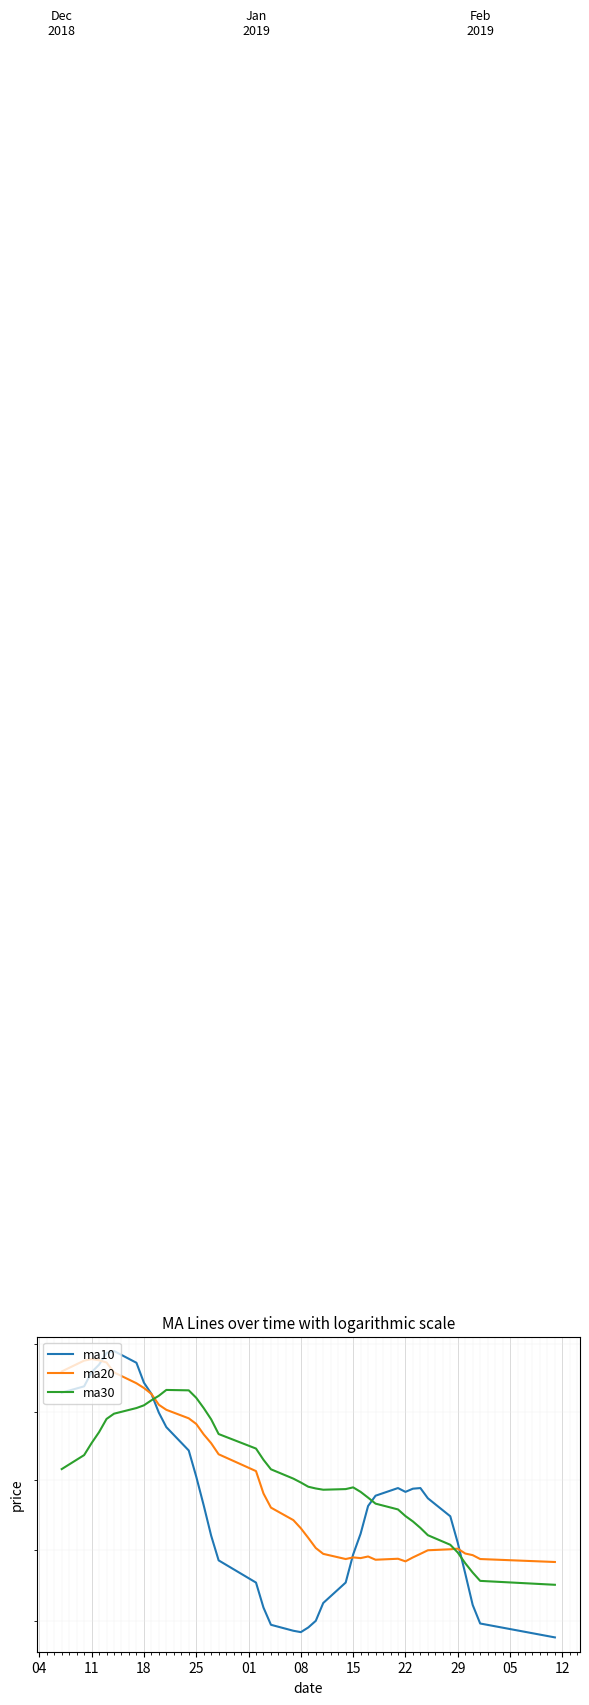

What is the highest value of the ma20 series?

5.7